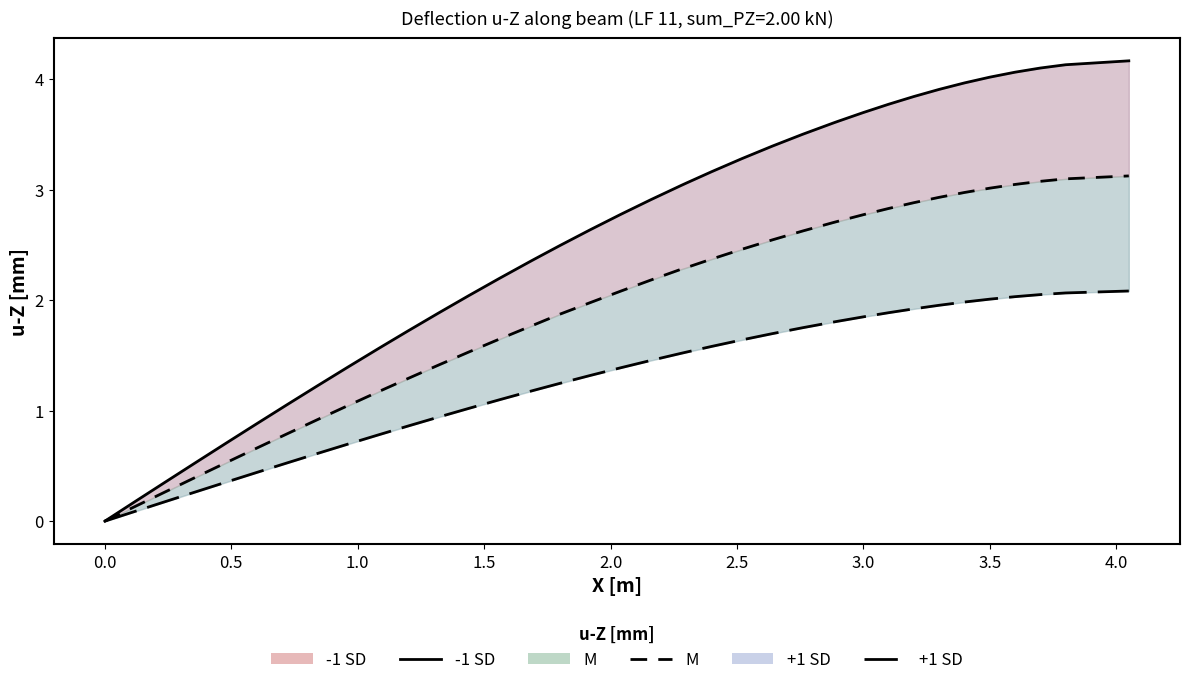

How many distinct data groups are displayed?

3